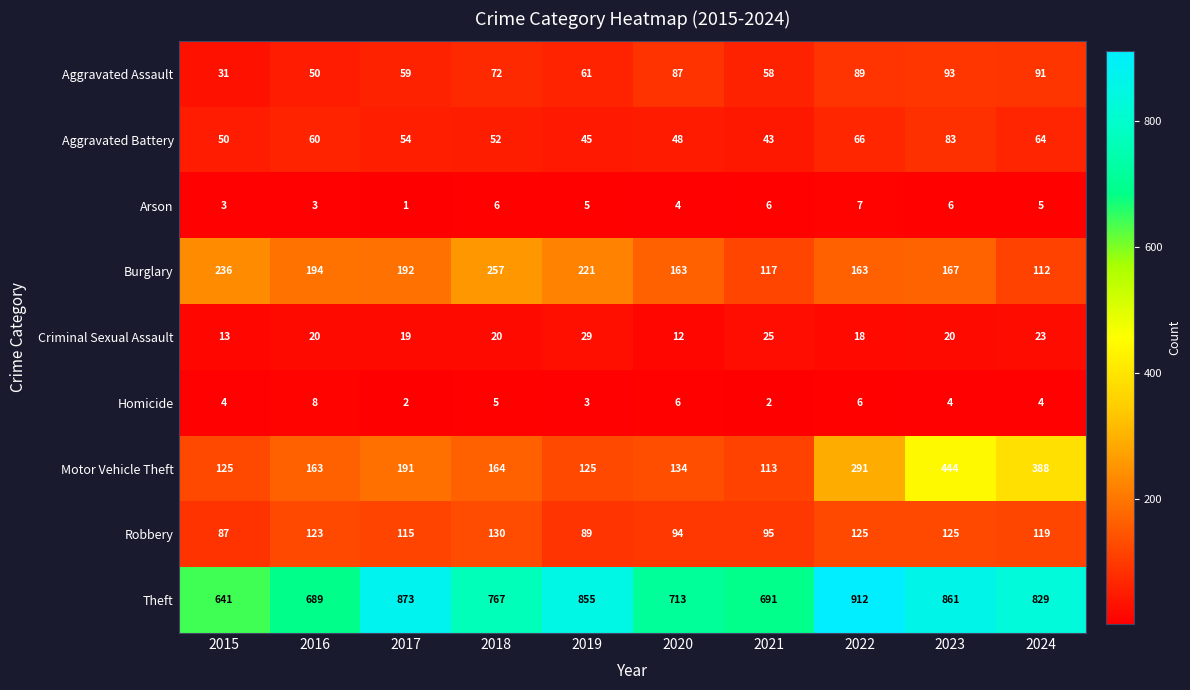

At how many categories does at least one series exceed 13?

10